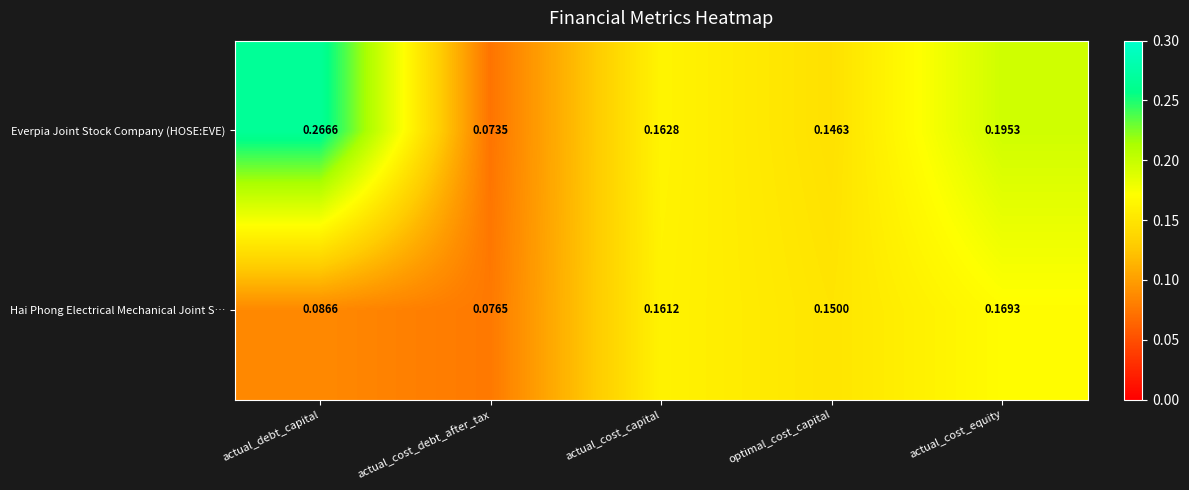

List the series in order of their overall mean, lowest first.

Hai Phong Electrical Mechanical Joint S…, Everpia Joint Stock Company (HOSE:EVE)